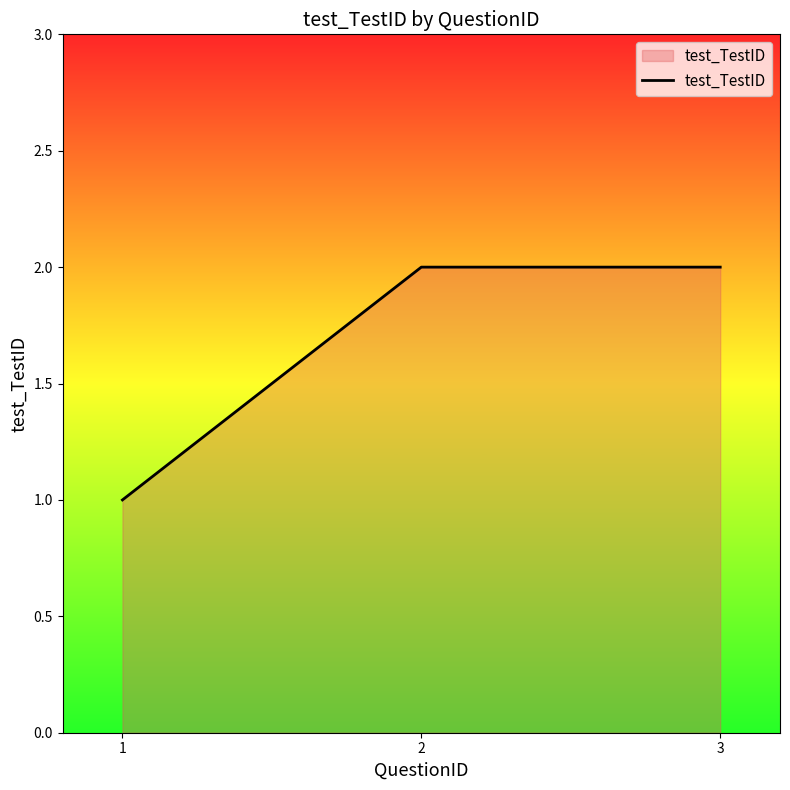

Where is the data nearest to the value 1?

1